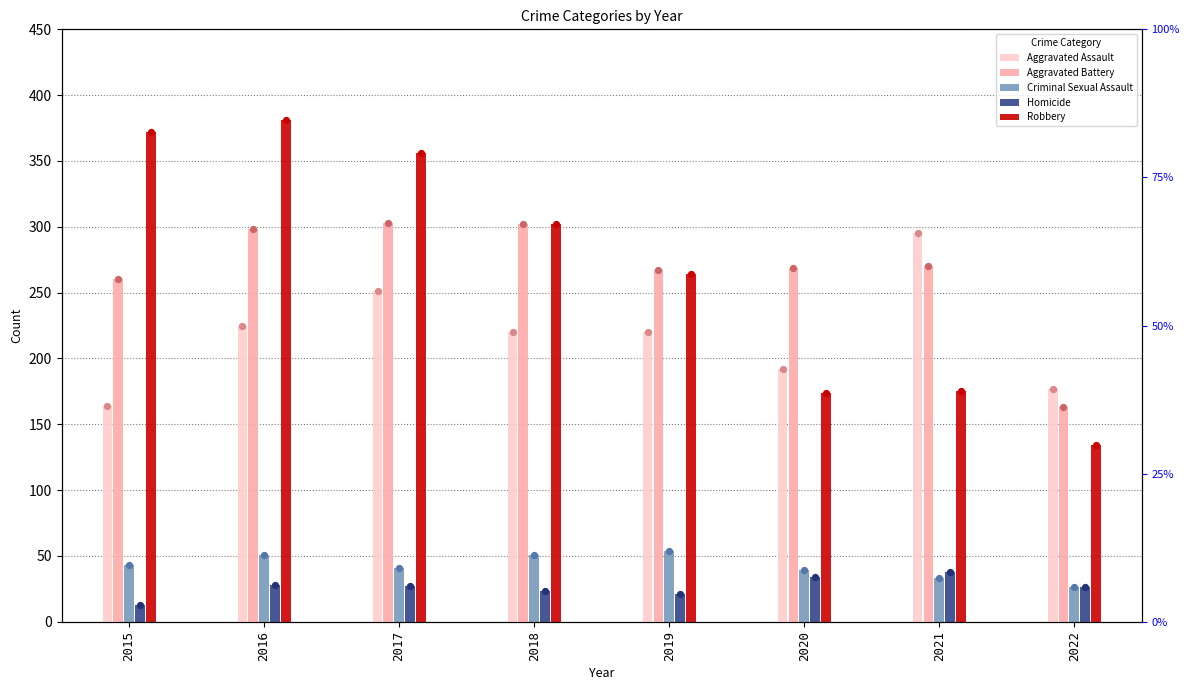

Which series has the largest Y range (max minus min)?

Robbery